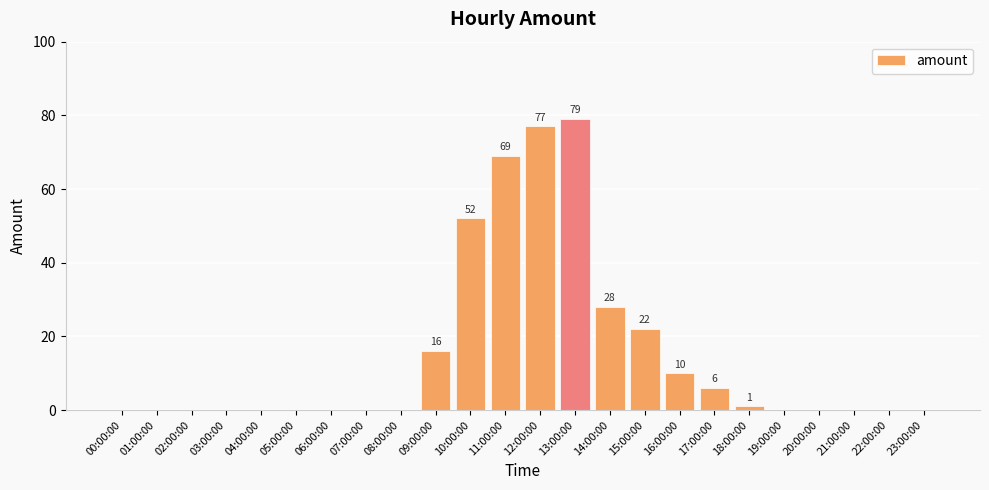

Reading right to left, what are all the values shown in this chart?

23:00:00=0	22:00:00=0	21:00:00=0	20:00:00=0	19:00:00=0	18:00:00=1	17:00:00=6	16:00:00=10	15:00:00=22	14:00:00=28	13:00:00=79	12:00:00=77	11:00:00=69	10:00:00=52	09:00:00=16	08:00:00=0	07:00:00=0	06:00:00=0	05:00:00=0	04:00:00=0	03:00:00=0	02:00:00=0	01:00:00=0	00:00:00=0